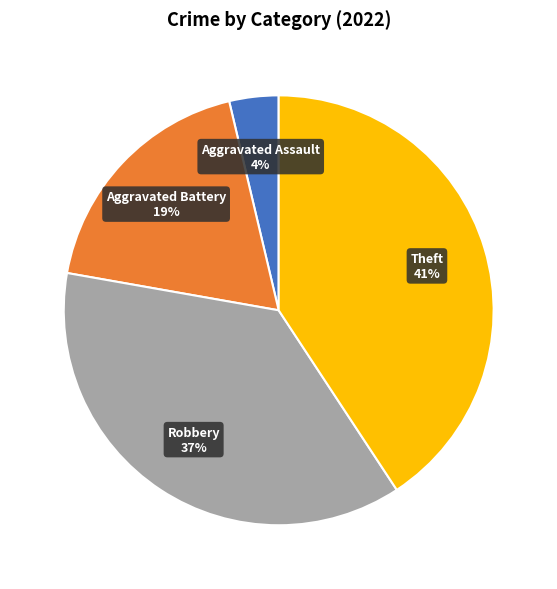

How many segments does this pie chart have?

4